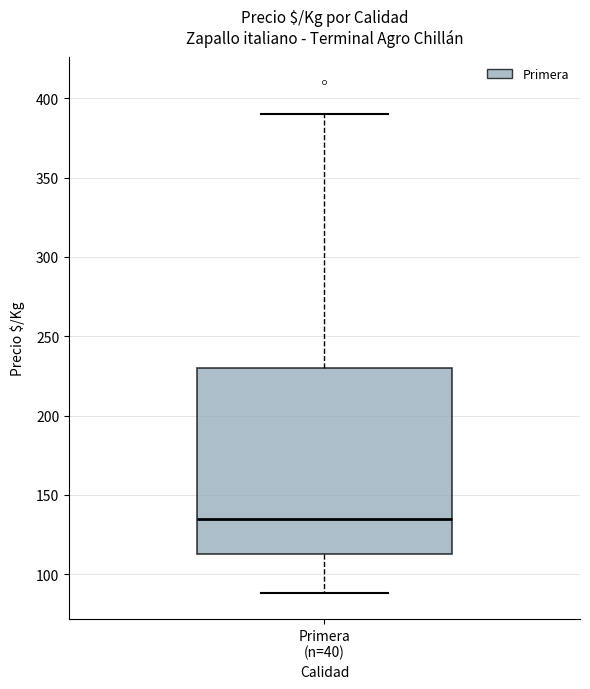

Where does the median line of the box for Primera (n=40) sit on the y-axis? The values are not printed on the chart, so give them approximately, as read against the axis.

135